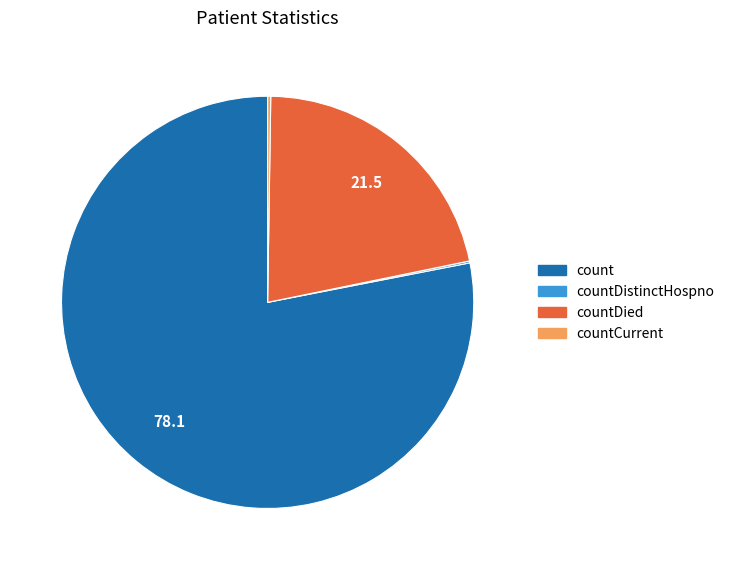

Which slice is the largest?

count